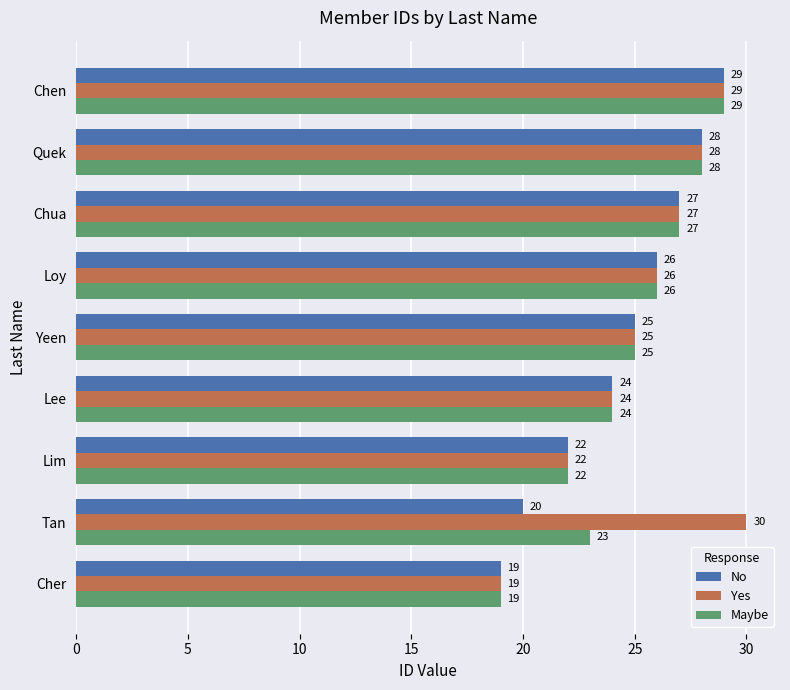

Which series has the largest range (max minus min)?

Yes